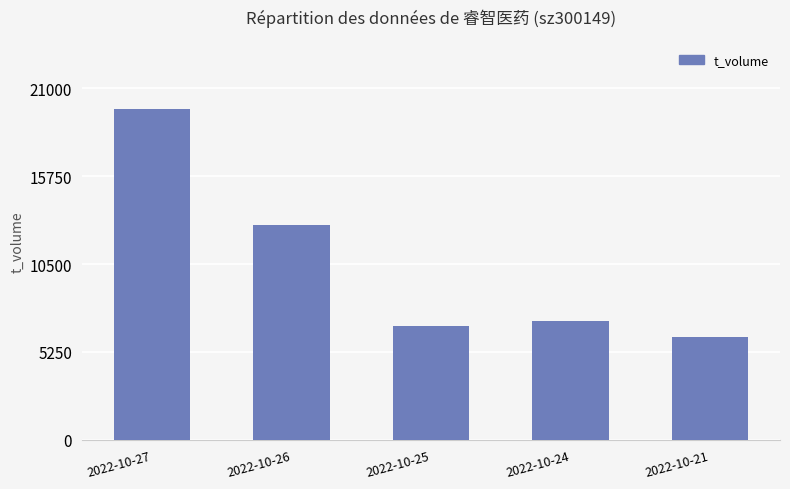

What is the sum of all values?

52612